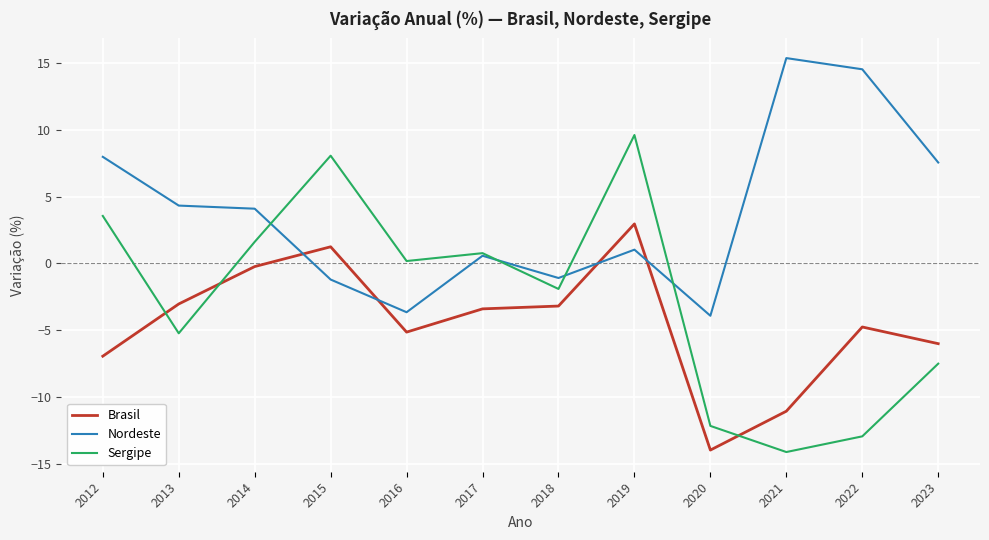

Is the value of Nordeste at 2016 greater than the value of Sergipe at 2020?

Yes